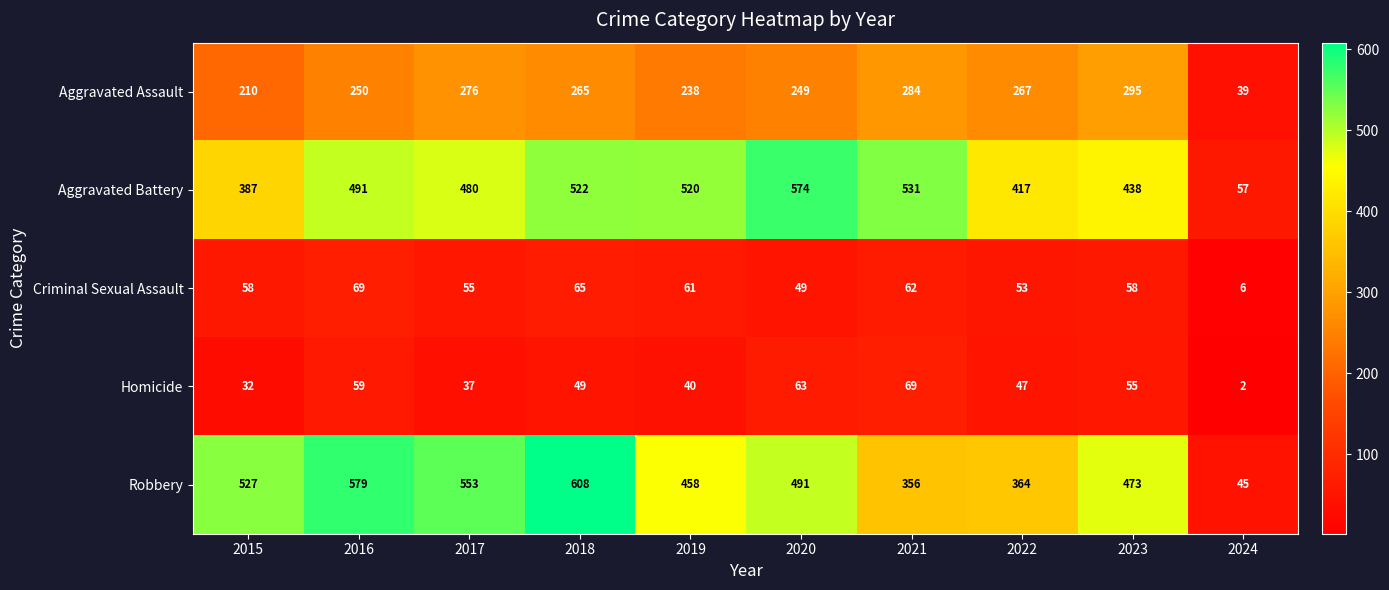

Where is Aggravated Battery nearest to the value 315?

2015